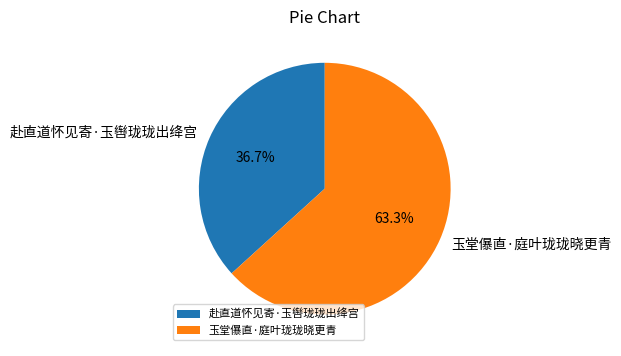

Which category has the biggest portion of the pie?

玉堂儤直·庭叶珑珑晓更青